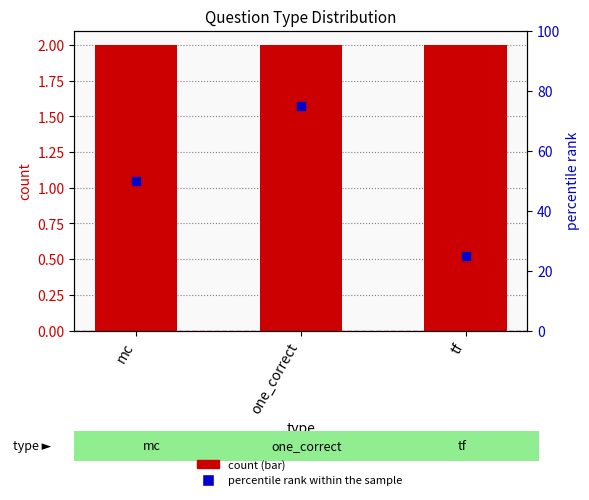

Which series has the largest total across all categories?

percentile rank within the sample